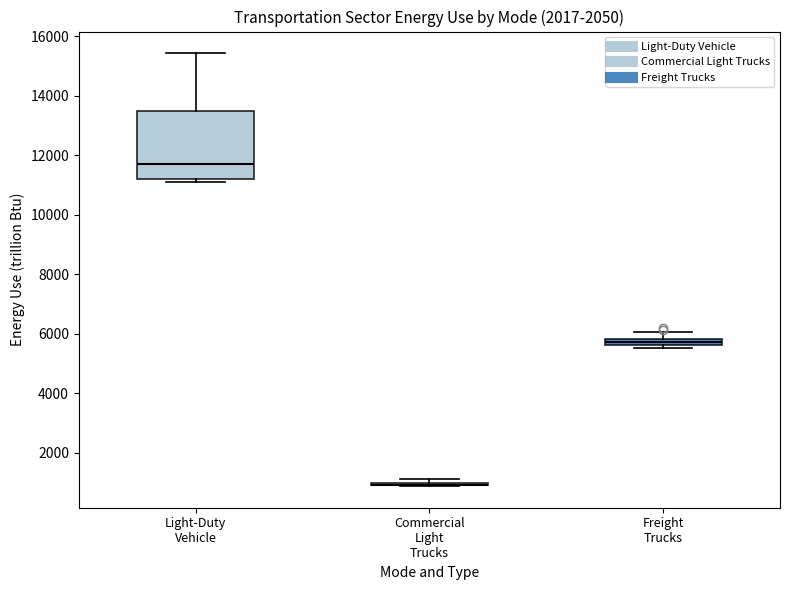

Where is the lower edge of the box for Light-Duty Vehicle on the y-axis? The values are not printed on the chart, so give them approximately, as read against the axis.

11200